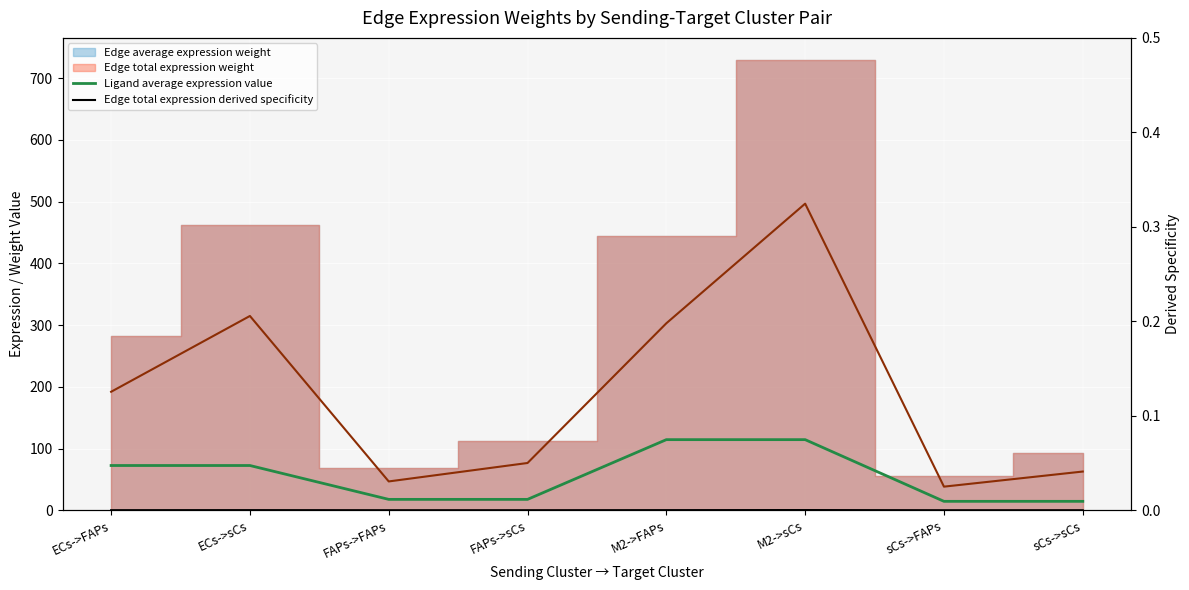

The Edge average expression derived specificity series shows 0.2 at M2->FAPs. True or false?

True